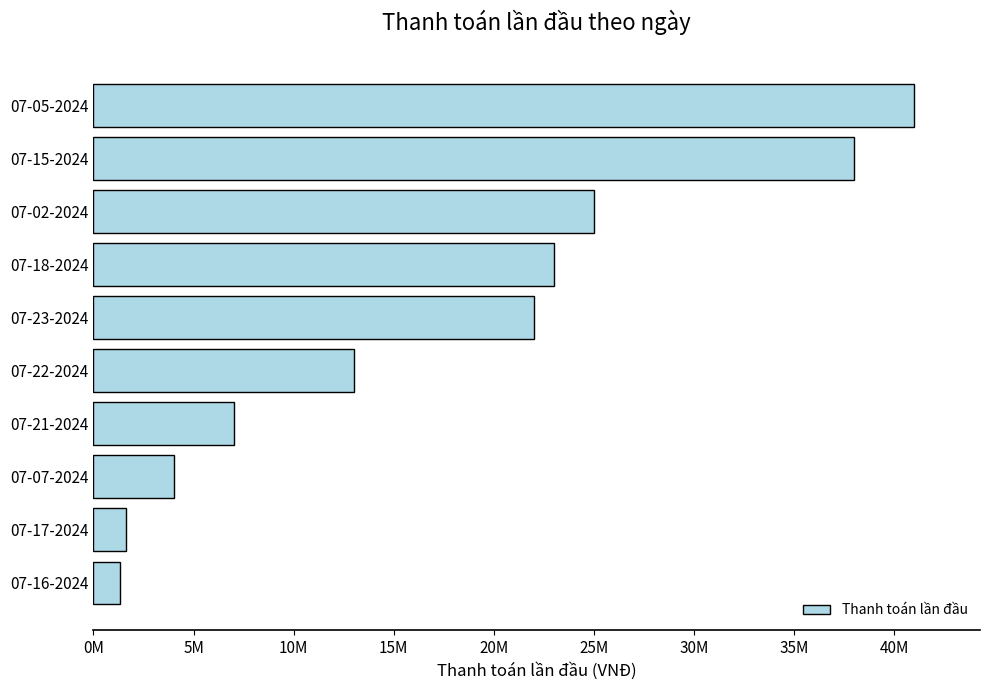

Are the bars horizontal?

Yes